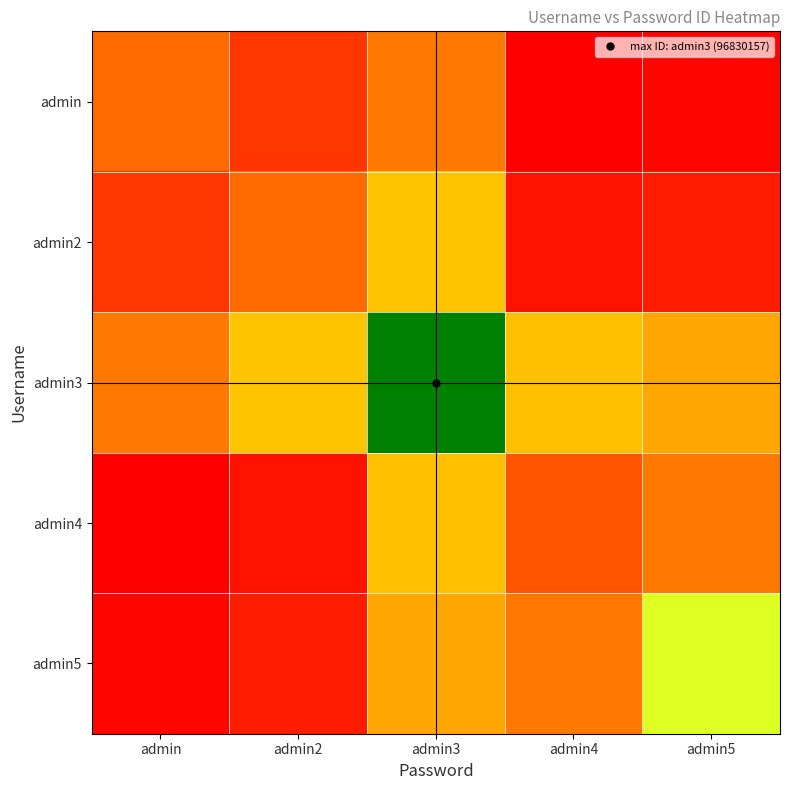

What is the total value across all series at admin2?

80338899.8